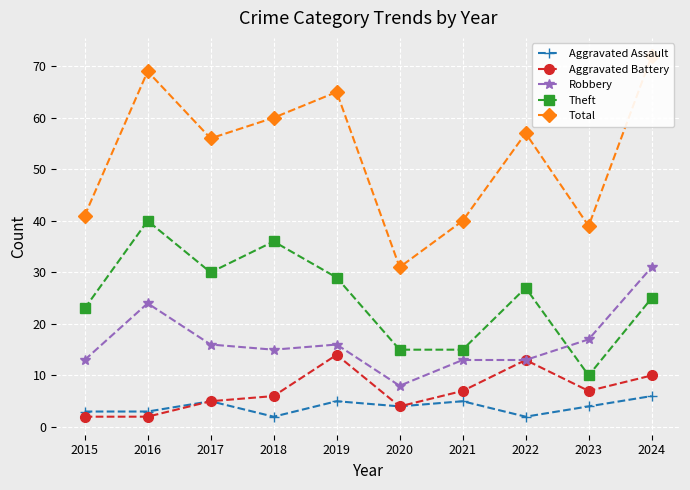

At which category is the sum across all series the highest?

2024